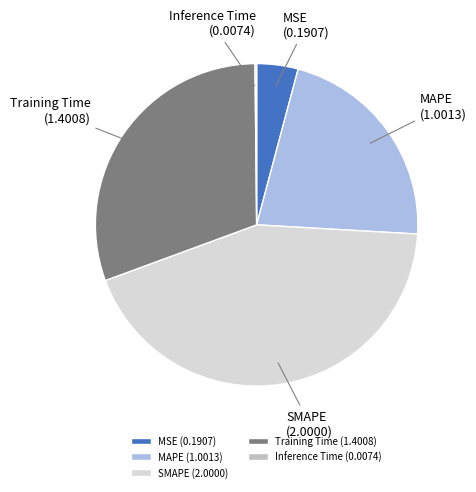

Which has a higher value, Training Time or SMAPE?

SMAPE